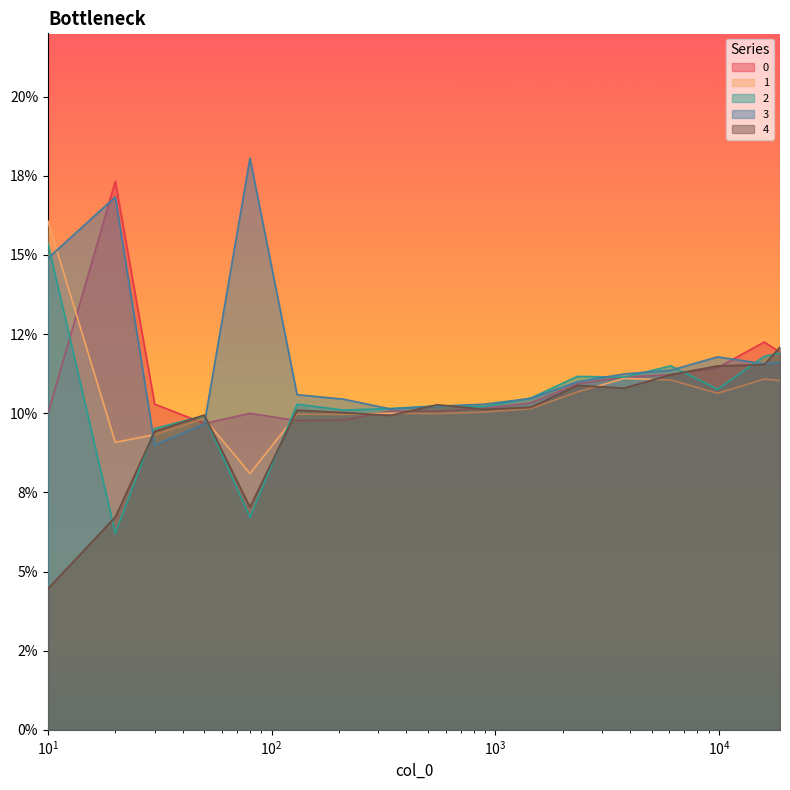

How many interior local peaks does the 4 series have?

4